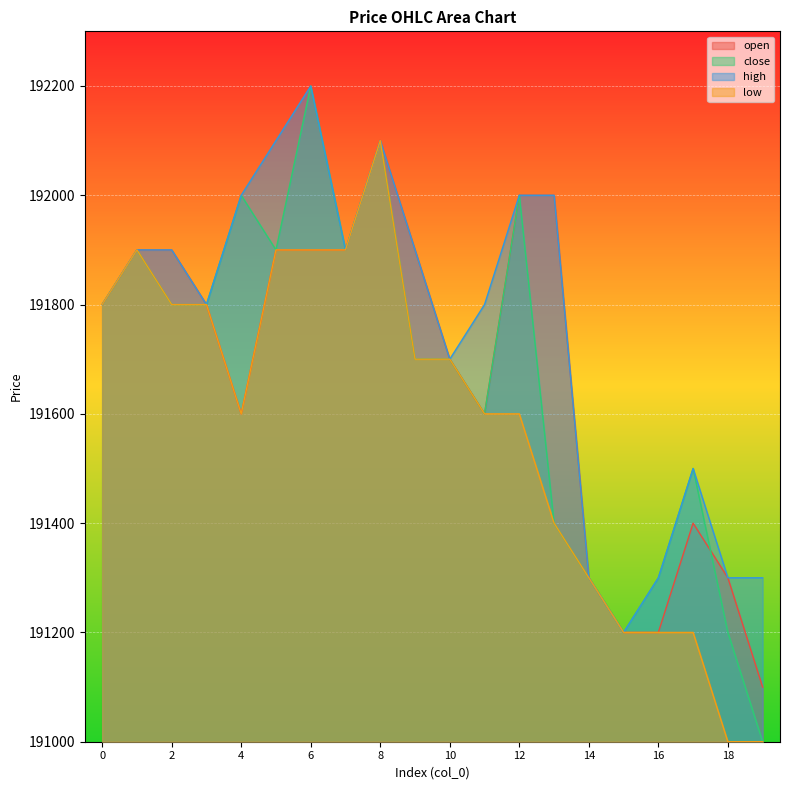

What is the average value of the low series?

191580